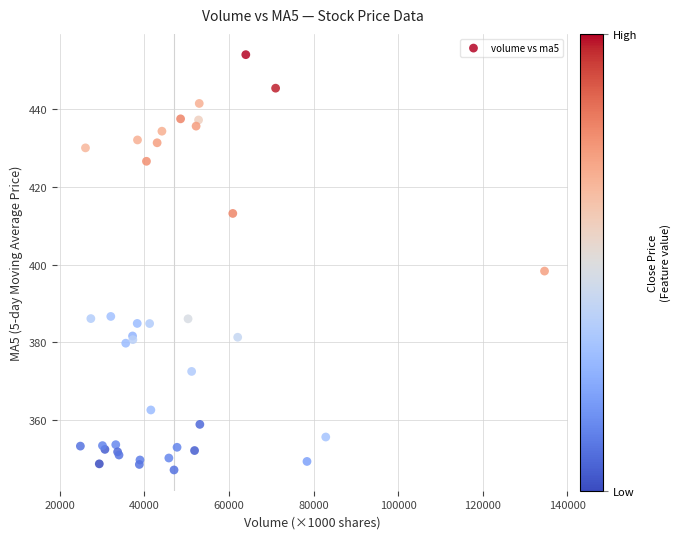

What Y value in the scatter plot is closest to 400?

398.3